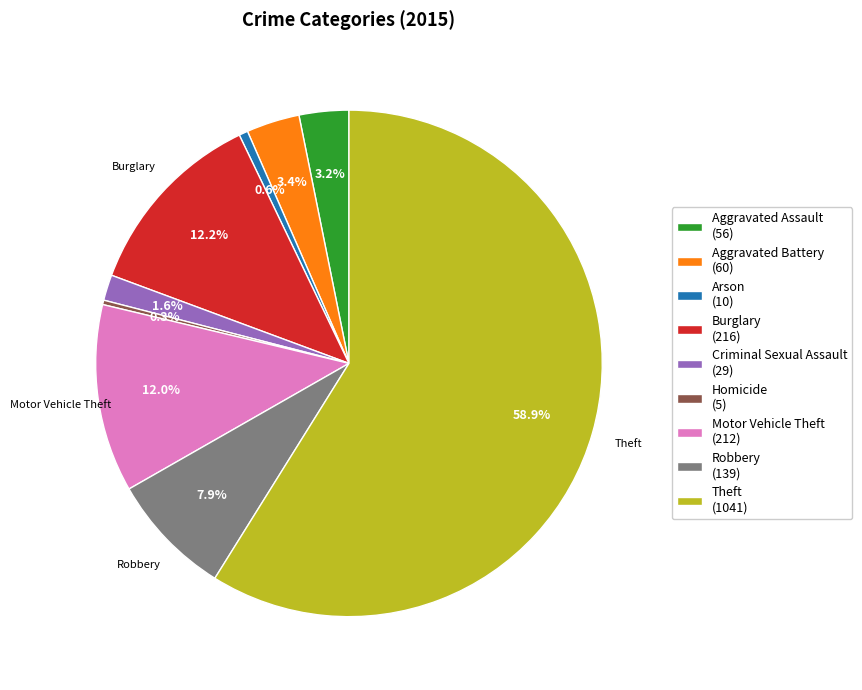

Is there any slice that represents more than half of the pie?

Yes